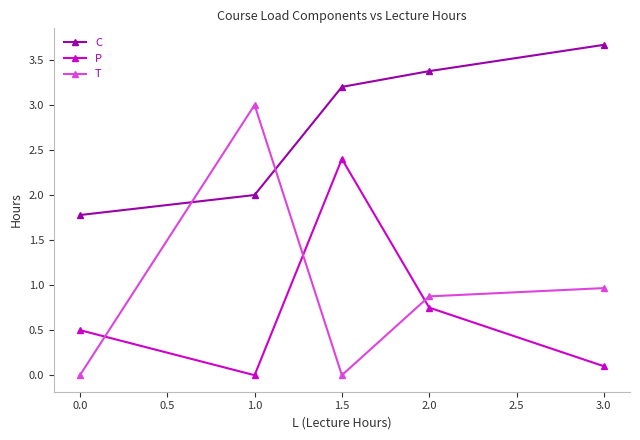

At which category is the sum across all series the highest?

1.5